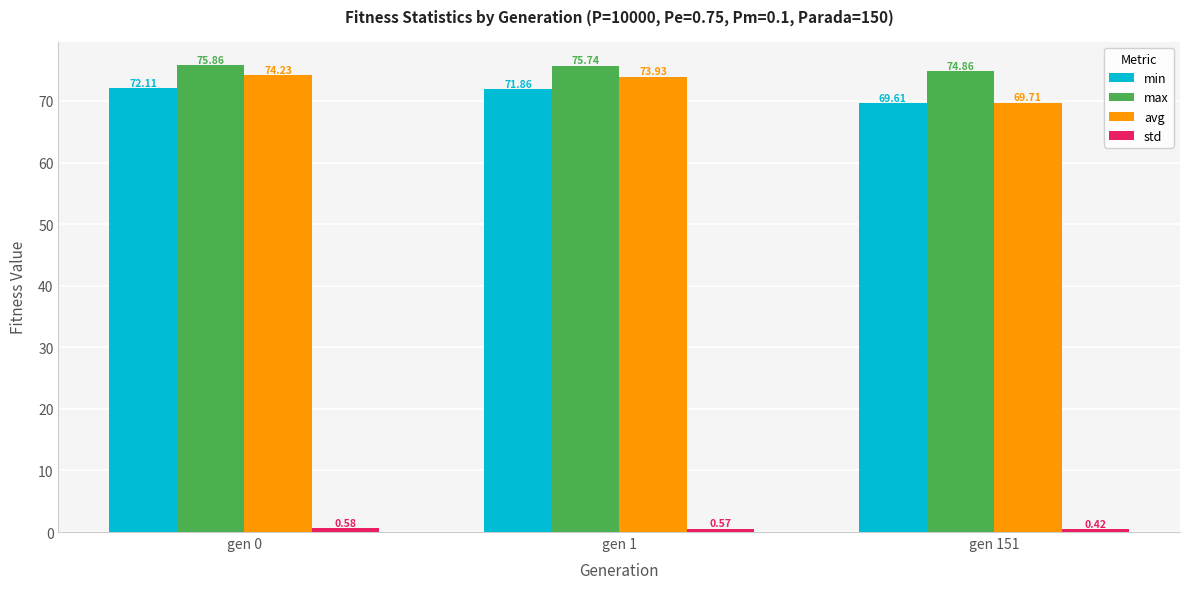

Does the chart contain any negative values?

No